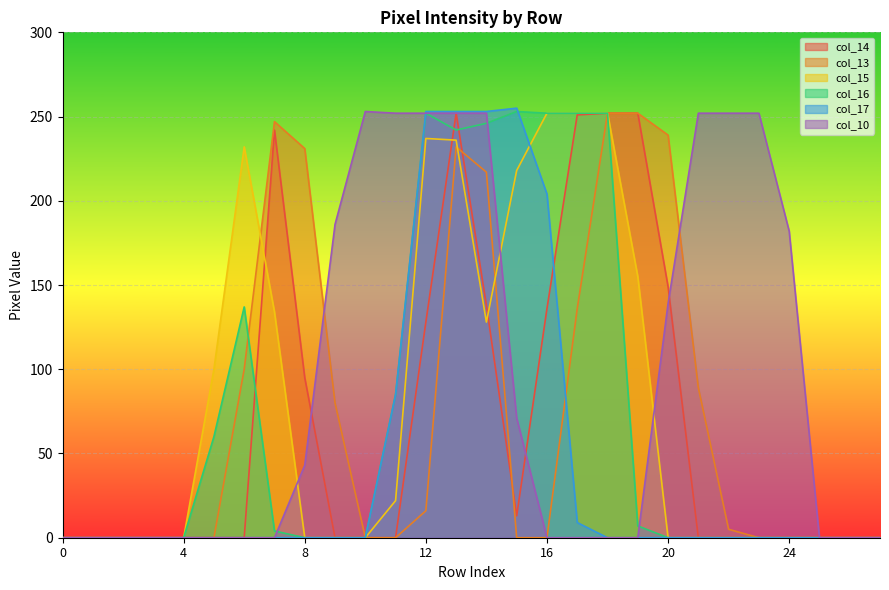

Rank the categories by col_14 value from lowest to highest.

0, 1, 2, 3, 4, 5, 6, 9, 10, 11, 21, 22, 23, 24, 25, 26, 27, 15, 8, 12, 16, 14, 20, 7, 17, 13, 18, 19